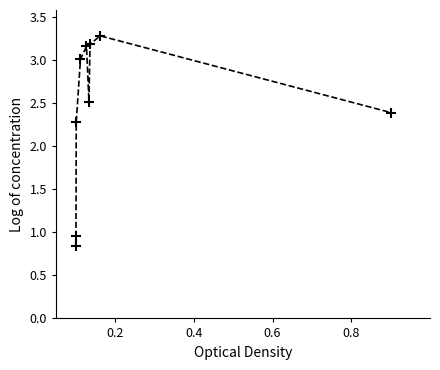

What is the difference between the maximum and minimum values?

2.4